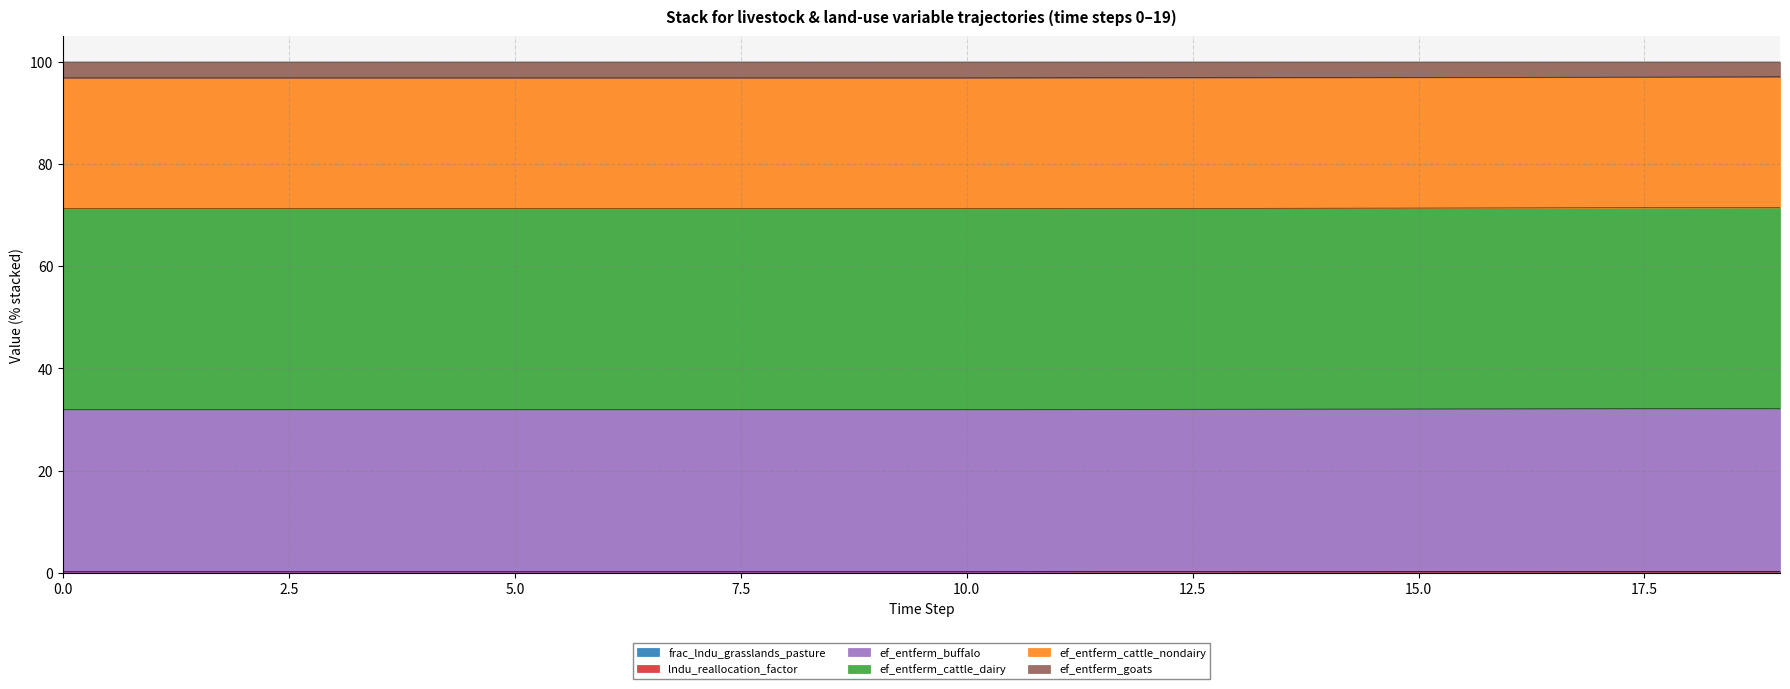

How many lndu_reallocation_factor values are between 0 and 1?

20